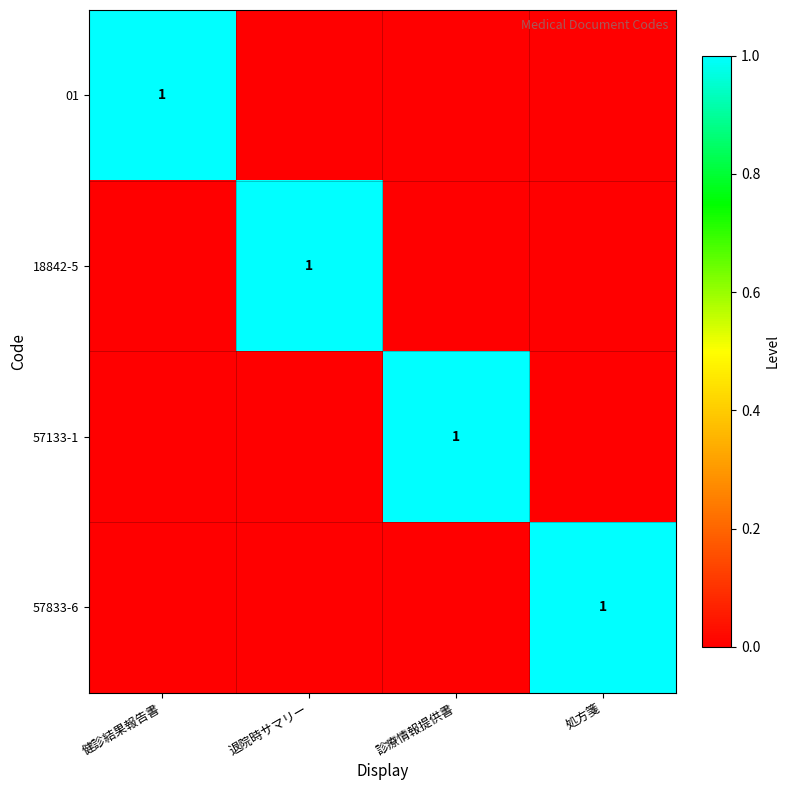

True or false: 18842-5 has a value of 1 at 退院時サマリー.

True